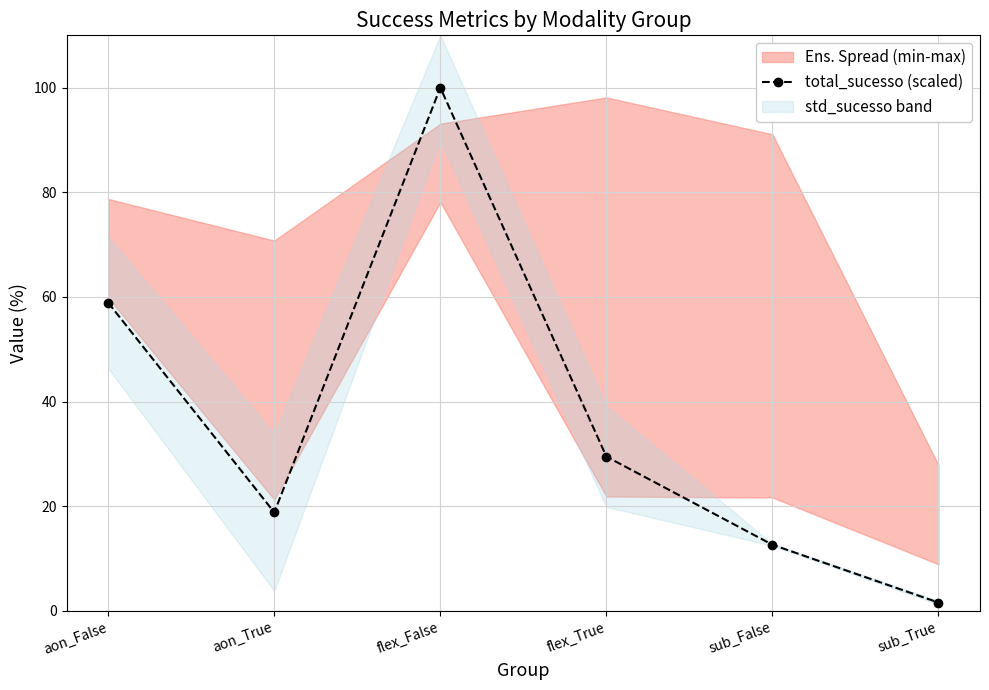

Is this an area chart (filled region under the line)?

No